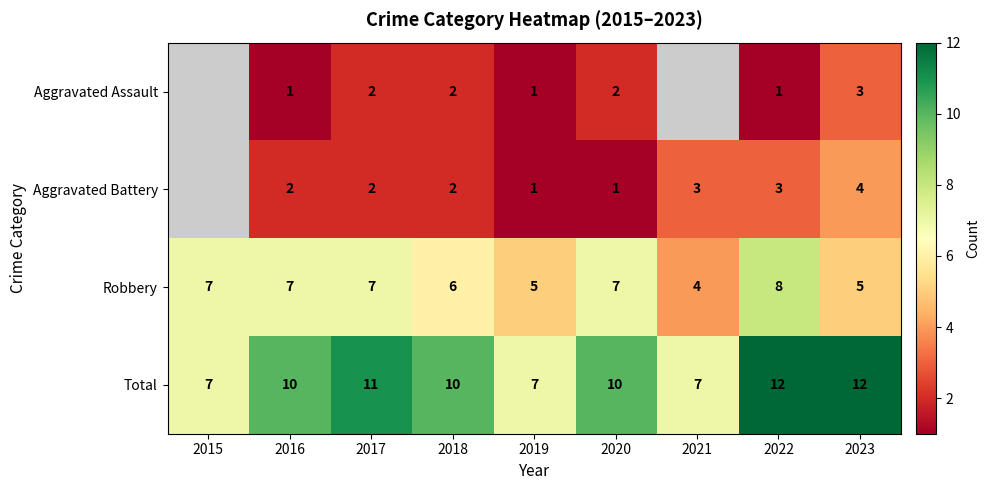

How many Total values are between 7 and 11?

7